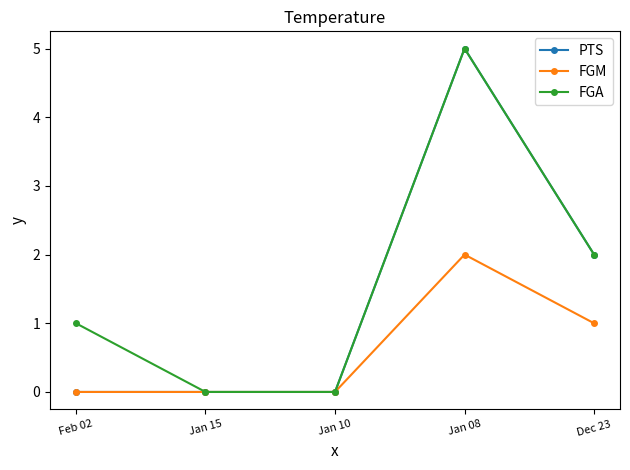

What is the value of the PTS point at the 4th from the left?

5